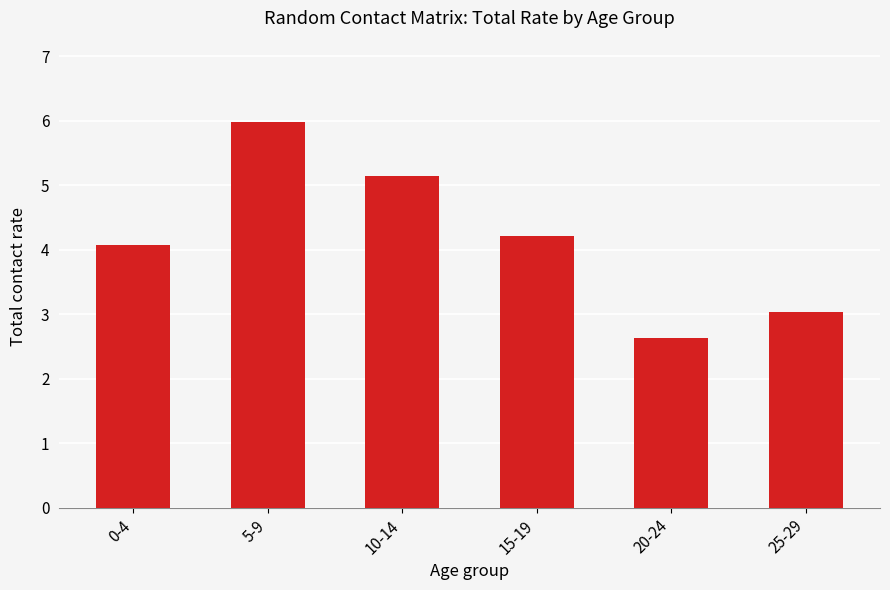

What is the sum of all values?

25.1